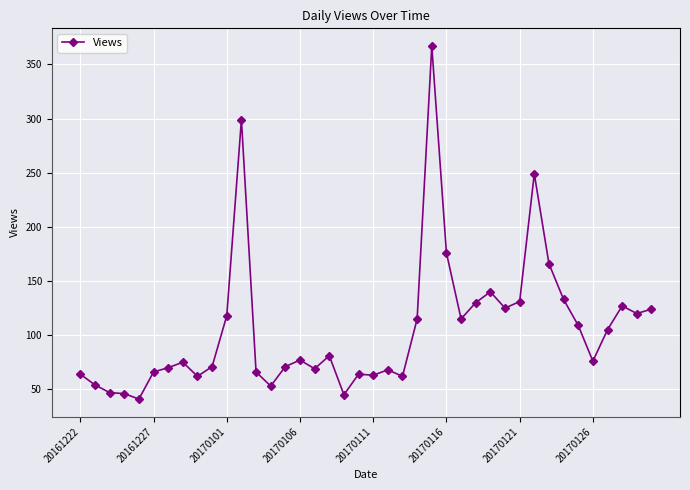

What is the value of the 27th point from the left?

115